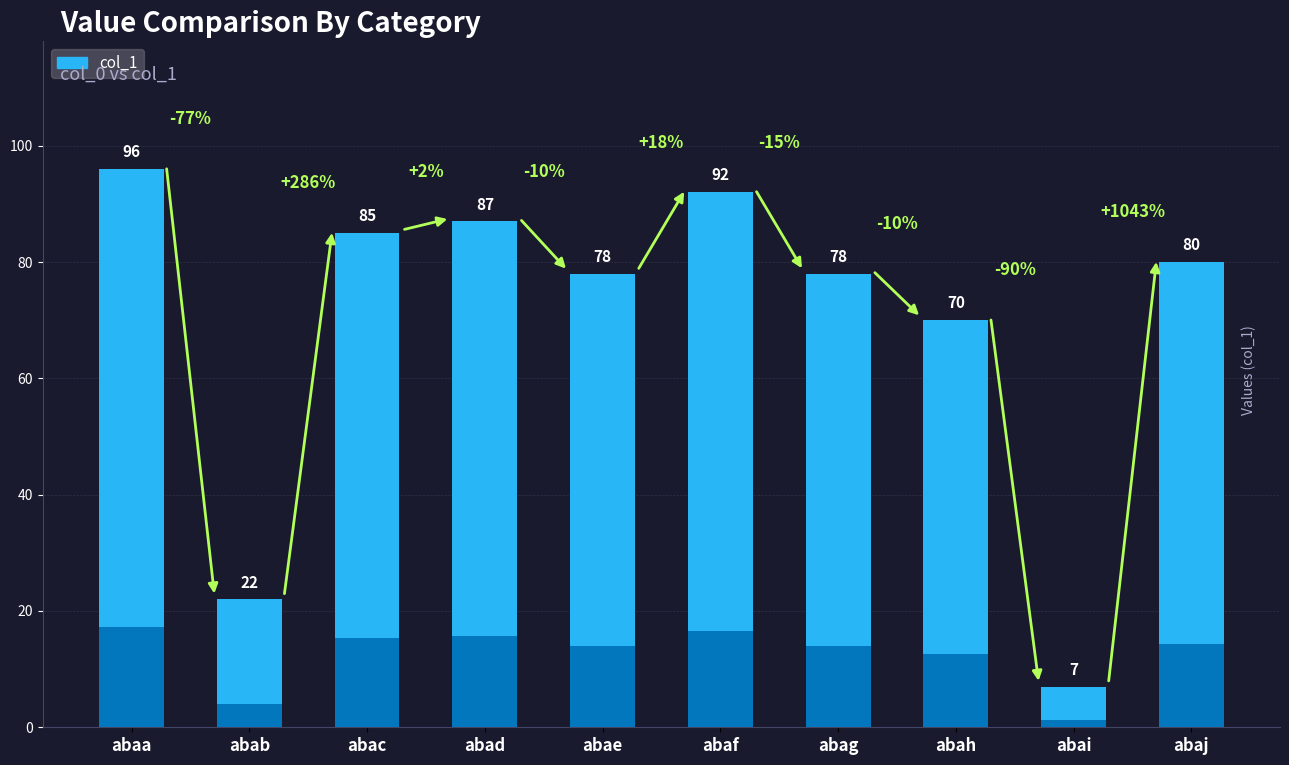

What is the change in value from abaa to abag?

-18